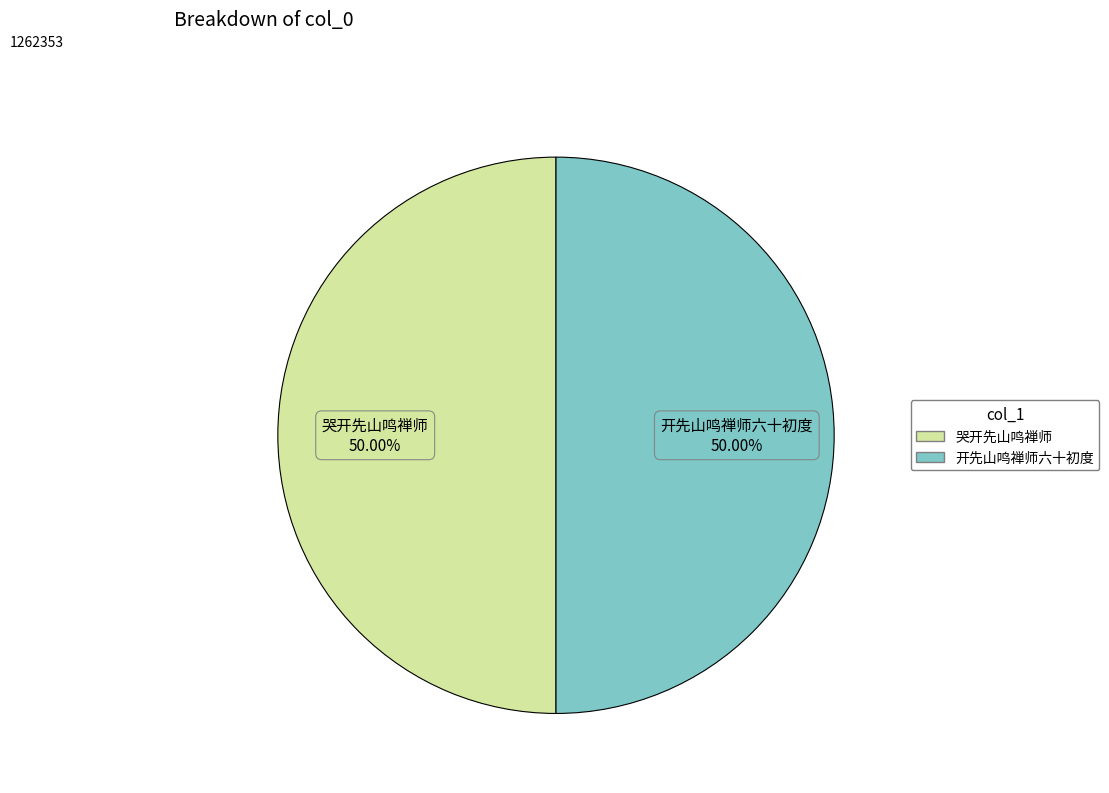

What percentage is NOT represented by 哭开先山鸣禅师?

50.0%